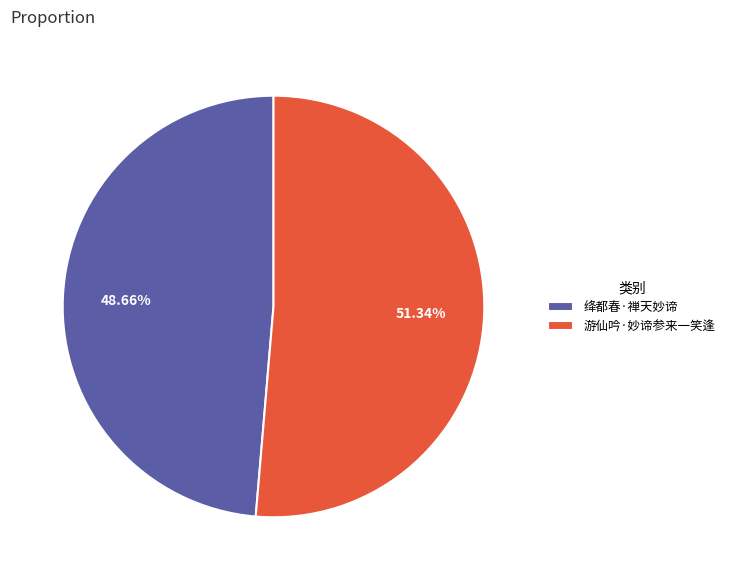

What is the ratio of the value at 游仙吟·妙谛参来一笑逢 to the value at 绛都春·禅天妙谛?

1.1